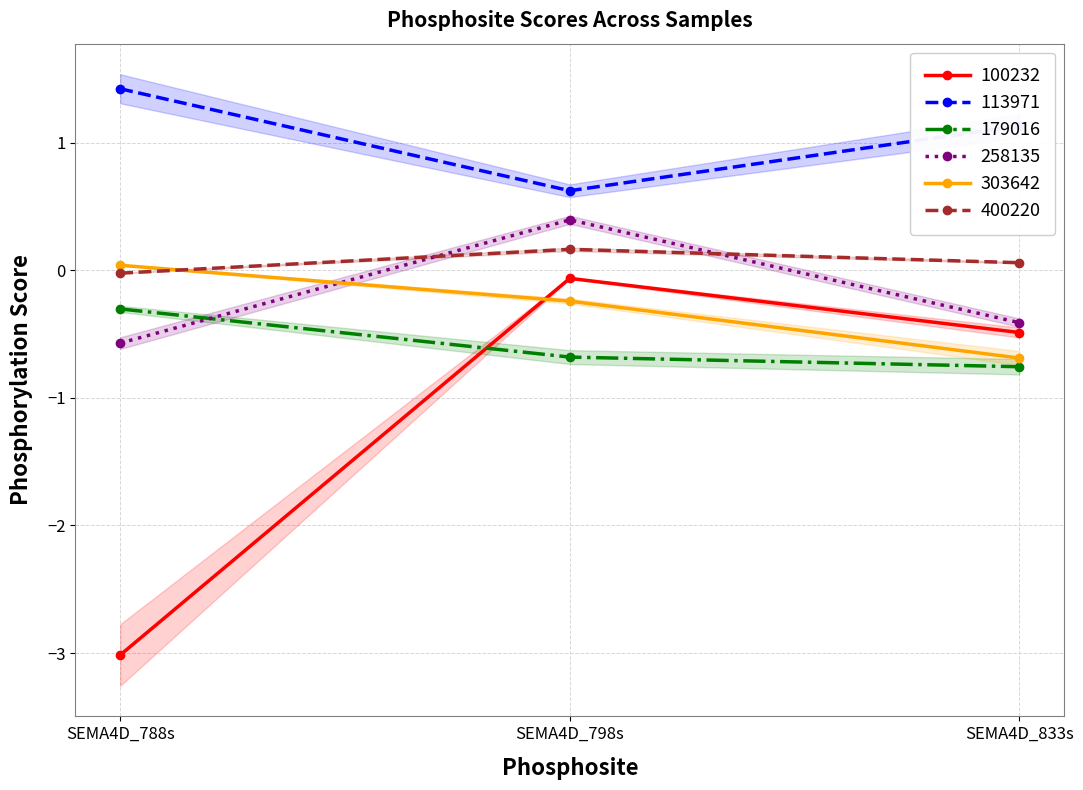

How many positive values does the 258135 series have?

1